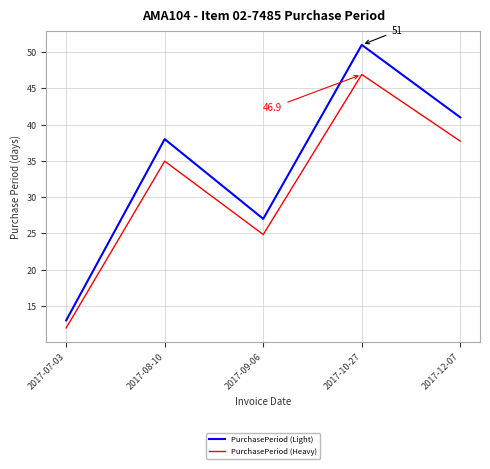

Does the chart have visible grid lines?

Yes